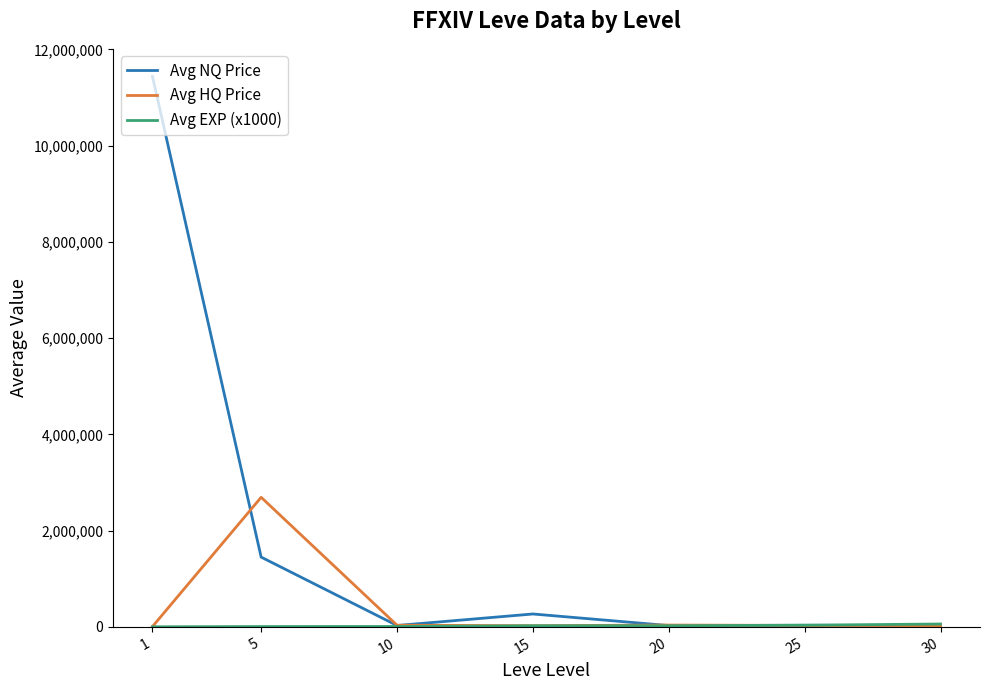

Is the value of Avg NQ Price at 1 greater than the value of Avg HQ Price at 5?

Yes